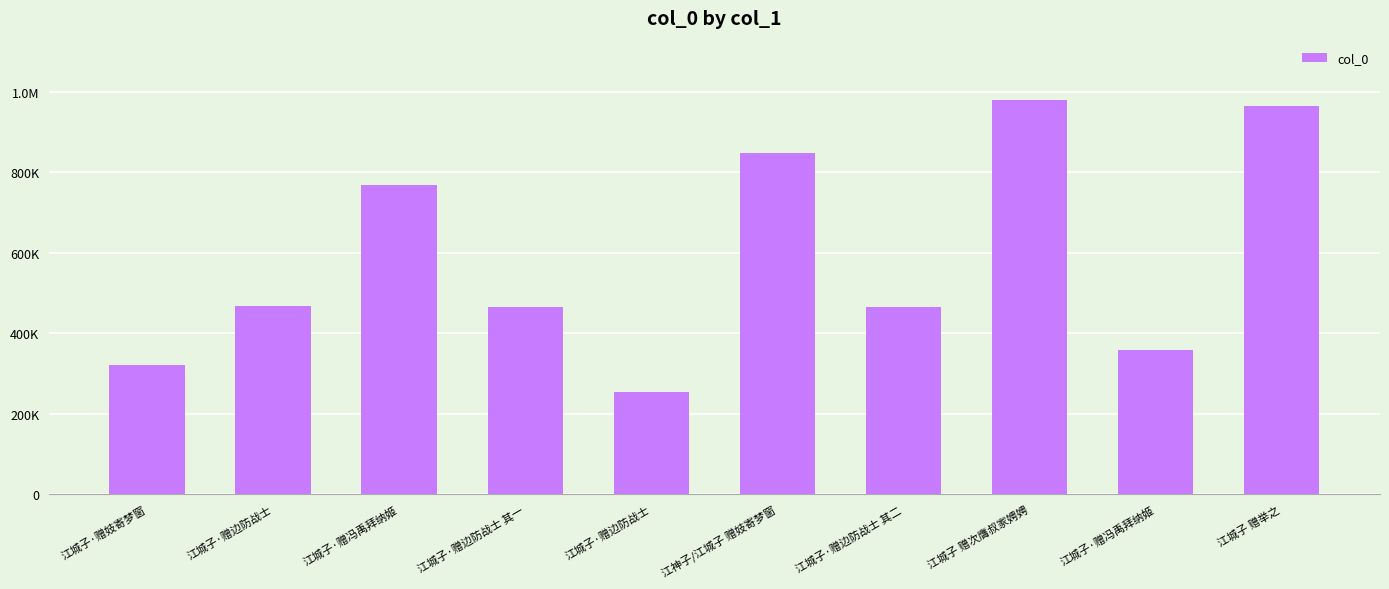

The chart shows a value of 401847 at 江城子·赠边防战士. True or false?

False